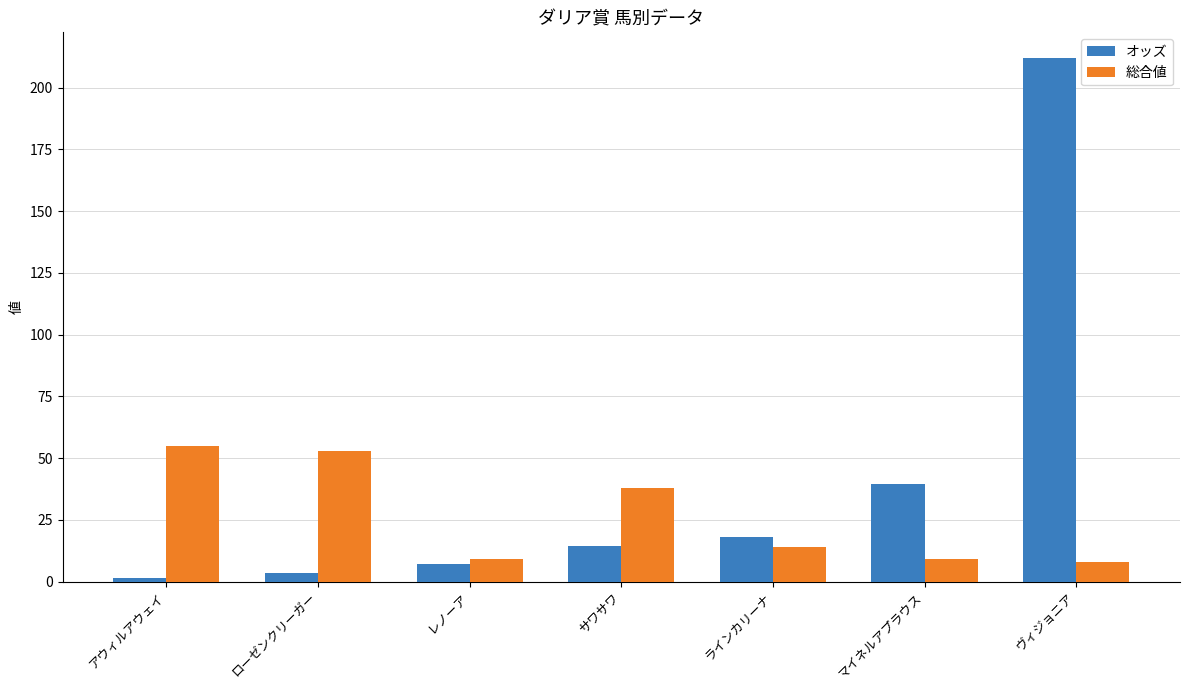

At how many categories does at least one series exceed 142?

1